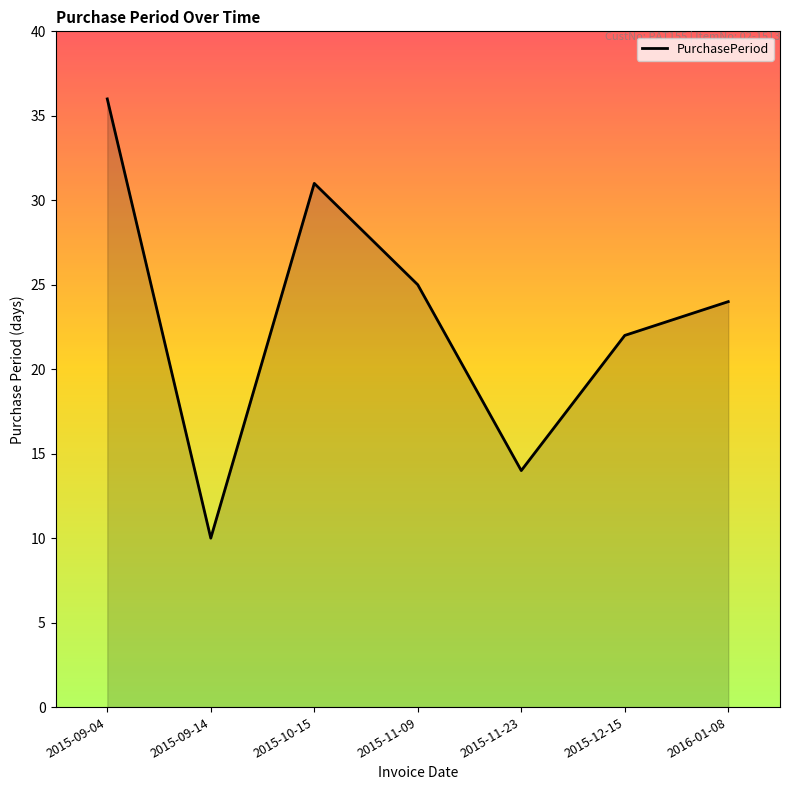

Reading left to right, transcribe all the data shown in this chart.

36	10	31	25	14	22	24